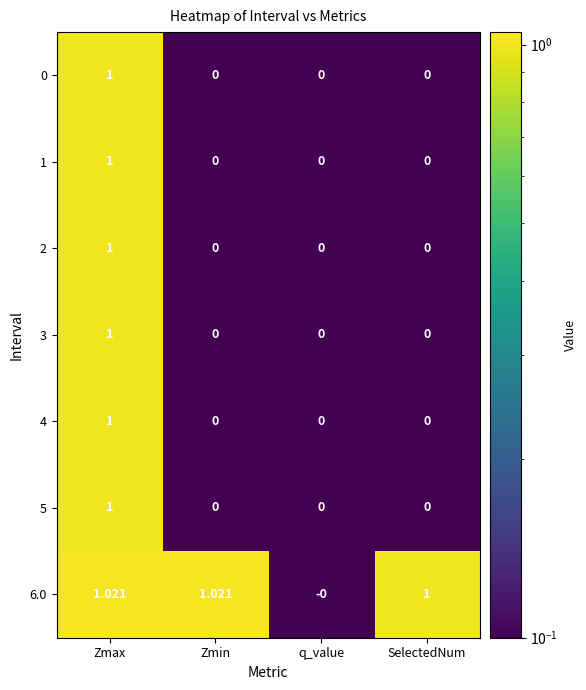

How many series are shown in this chart?

7